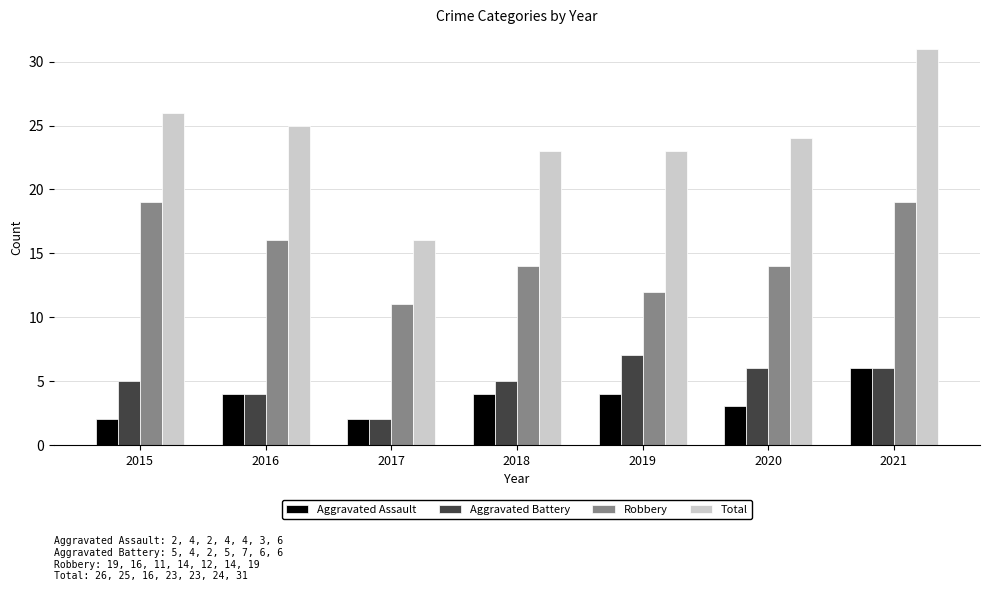

Reading right to left, list all the values displayed in this chart.

Aggravated Assault: 6	3	4	4	2	4	2
Aggravated Battery: 6	6	7	5	2	4	5
Robbery: 19	14	12	14	11	16	19
Total: 31	24	23	23	16	25	26